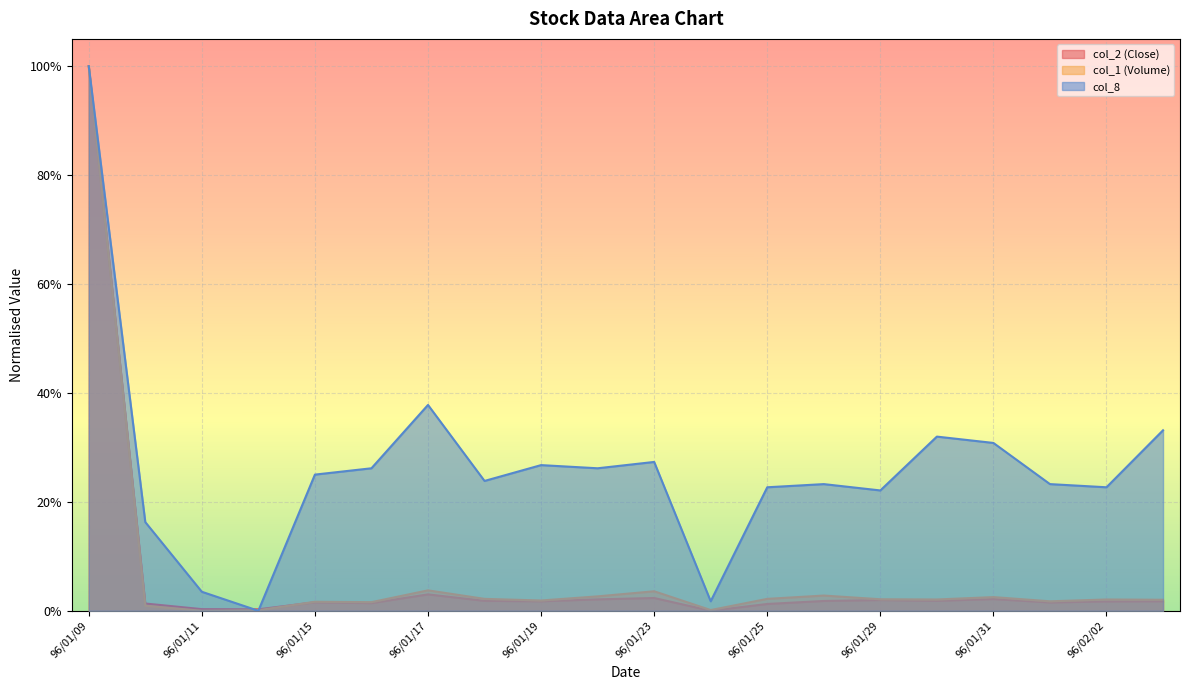

True or false: col_1 (Volume) has a value of 0.0 at 96/01/30.

False